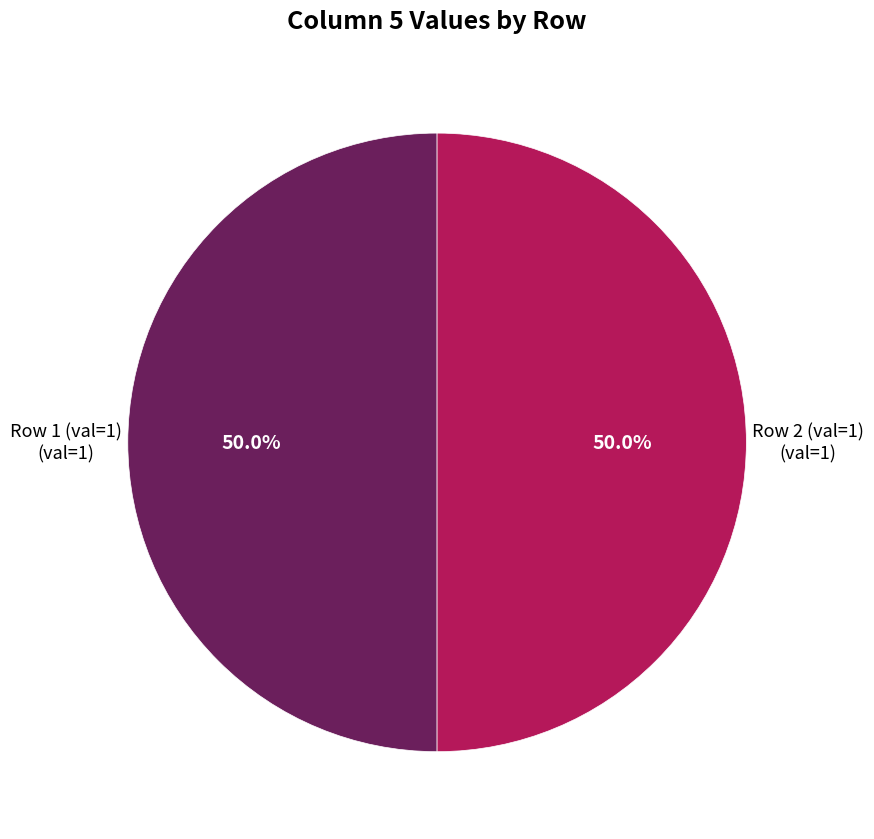

How many segments does this pie chart have?

2